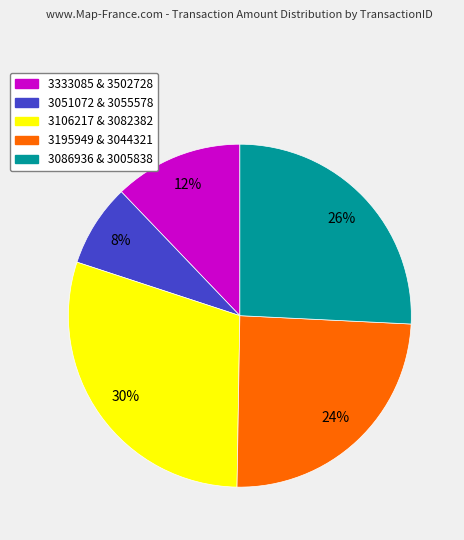

Does any single category account for the majority?

No